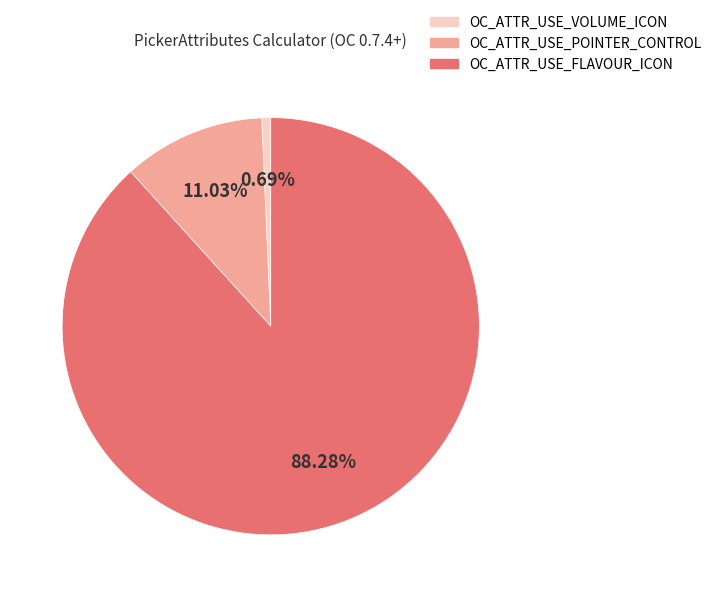

Is there any slice that represents more than half of the pie?

Yes